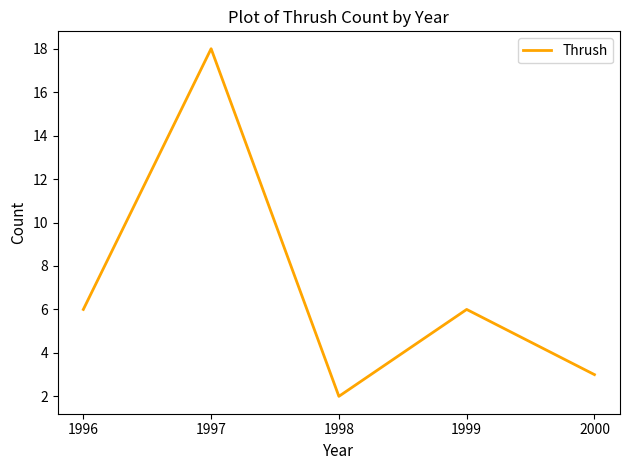

Does the chart have visible grid lines?

No